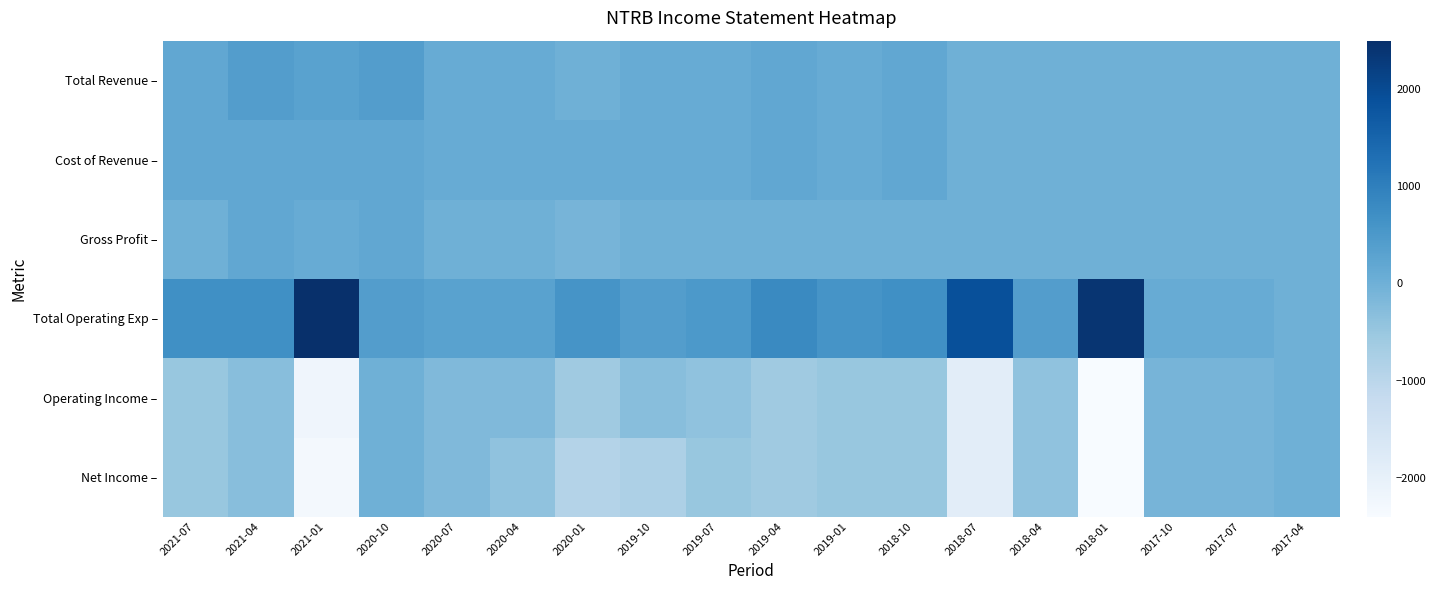

Between 2017-10 and 2020-01, which is larger?

2017-10